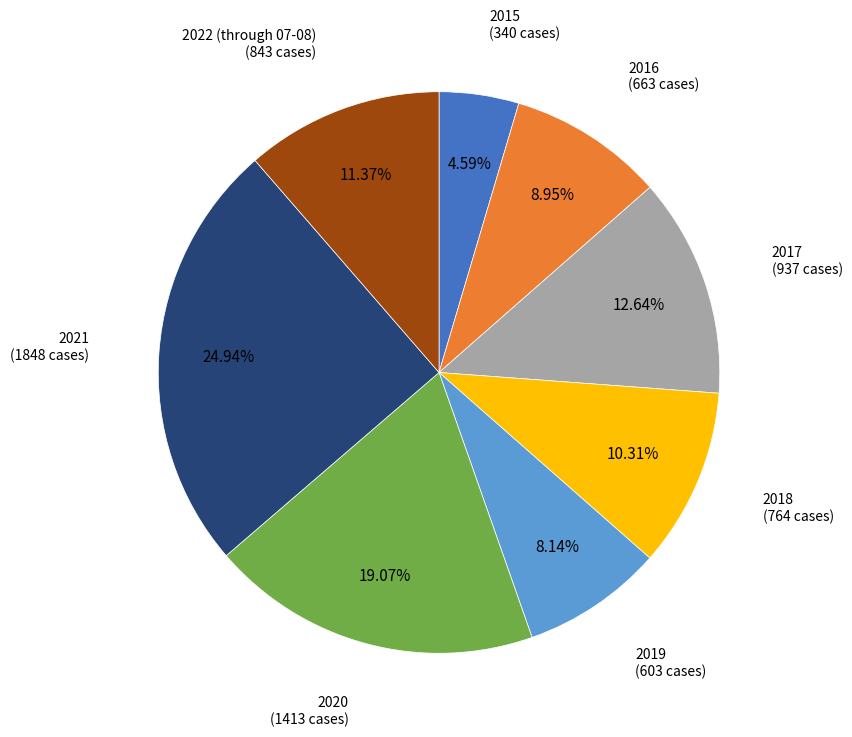

Does any single category account for the majority?

No